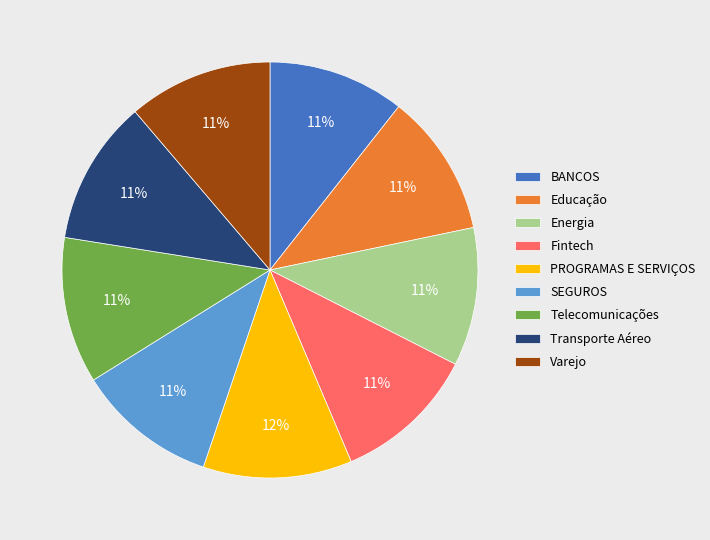

What is the ratio of the value at Energia to the value at Transporte Aéreo?

1.0